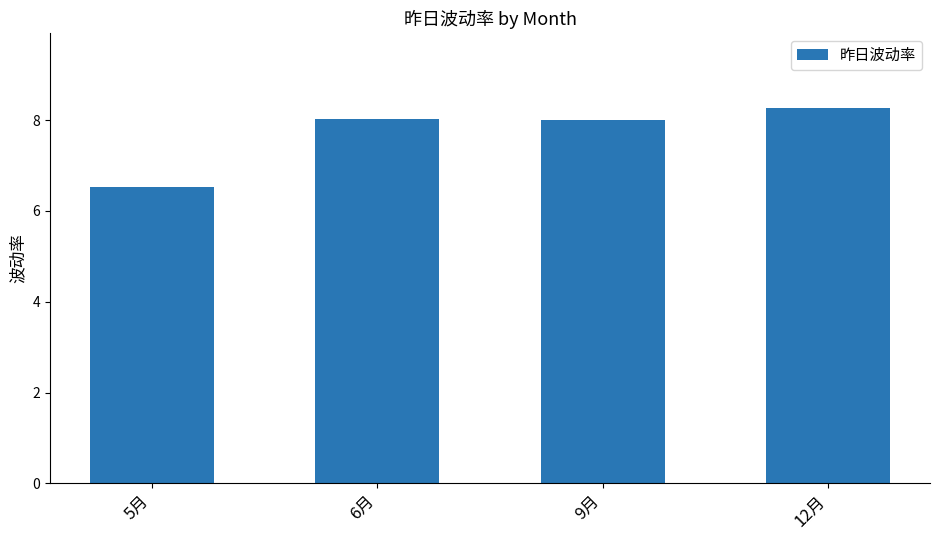

What is the average value?

7.7